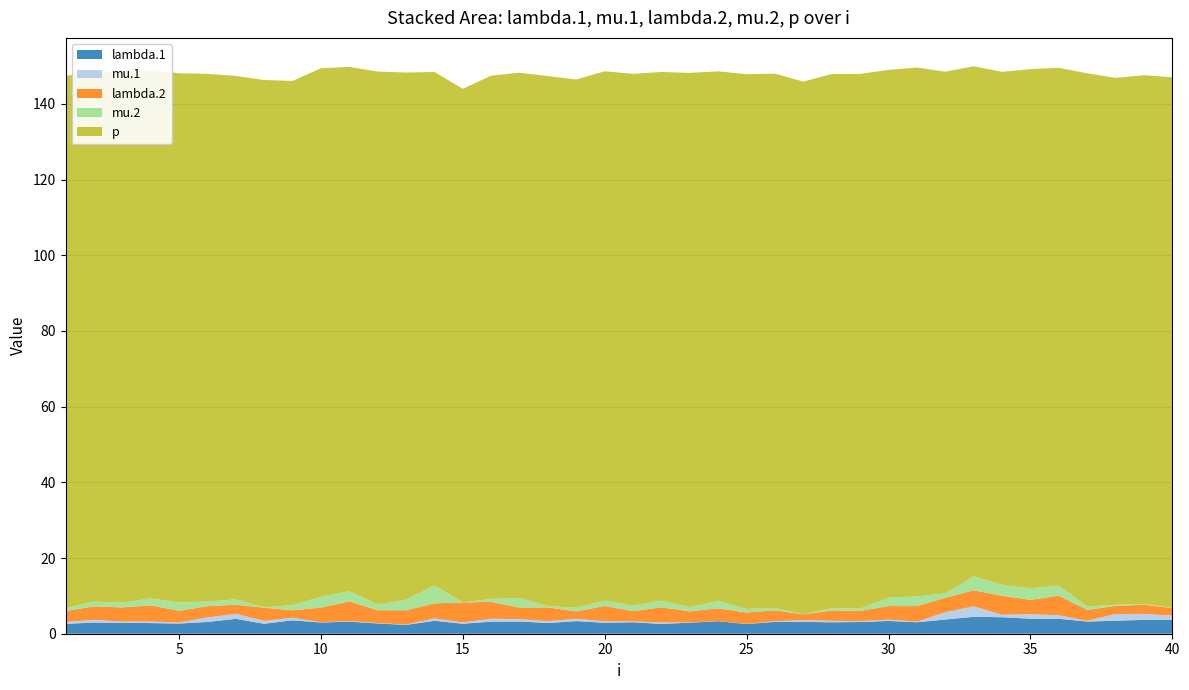

Reading left to right, what are all the values shown in this chart?

lambda.1: 2.6	3.0	2.9	2.8	2.7	3.1	3.9	2.6	3.5	3.0	3.2	2.7	2.3	3.4	2.6	3.2	3.2	2.8	3.3	2.9	3.0	2.6	2.9	3.3	2.6	3.1	3.1	3.0	3.1	3.4	3.0	3.8	4.5	4.4	4.0	3.9	3.2	3.4	3.7	3.6
mu.1: 0.5	0.7	0.3	0.4	0.3	1.2	1.3	0.8	0.7	0.1	0.2	0.1	0.1	0.6	0.3	0.8	0.6	0.5	0.6	0.4	0.2	0.4	0.1	0.0	0.0	0.2	0.4	0.4	0.2	0.4	0.2	1.9	2.8	0.7	1.2	0.9	0.2	1.8	1.6	1.2
lambda.2: 2.9	3.6	3.8	4.3	3.1	3.0	2.4	3.5	2.0	3.9	5.2	3.4	3.8	4.0	5.2	4.5	3.1	3.6	1.9	4.1	2.7	4.0	2.9	3.4	3.0	2.9	1.5	2.7	2.7	3.6	4.1	3.8	4.3	5.0	3.8	5.2	2.9	2.1	2.4	2.0
mu.2: 0.8	1.3	1.2	1.9	2.2	1.2	1.4	0.1	1.4	2.9	2.7	1.5	2.8	4.8	0.0	0.8	2.5	0.4	1.0	1.4	1.5	1.8	1.1	2.0	0.9	0.6	0.0	0.6	0.6	2.2	2.6	1.2	3.7	2.9	3.1	2.7	0.9	0.3	0.2	0.0
p: 140.6	139.9	140.3	139.6	139.8	139.4	138.3	139.3	138.5	139.6	138.5	140.8	139.3	135.7	135.7	138.2	138.8	140.0	139.6	139.9	140.5	139.7	141.2	139.9	141.3	141.2	140.8	141.1	141.3	139.5	139.8	137.8	134.8	135.5	137.2	136.8	140.9	139.2	139.7	140.2